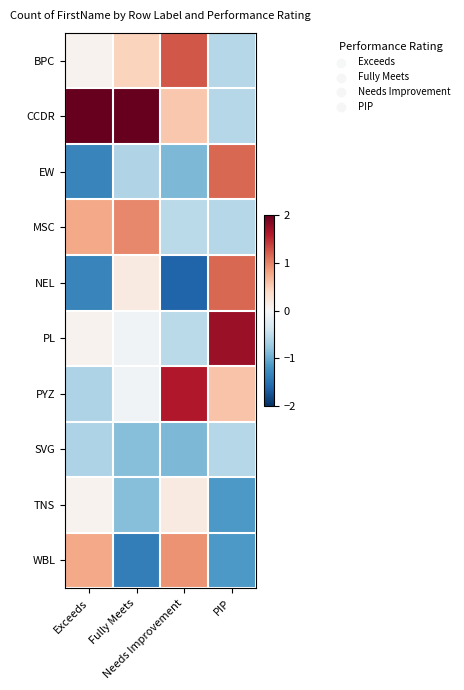

What is the greatest value displayed?

2.3